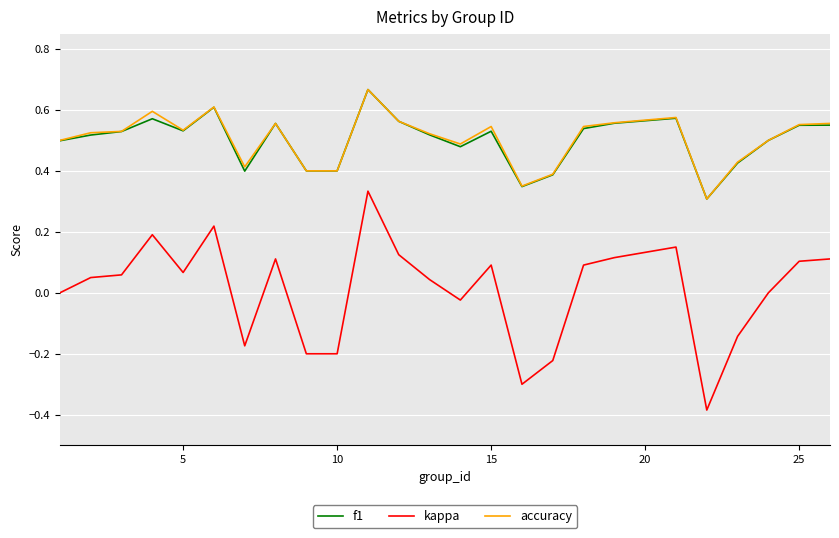

True or false: f1 and kappa intersect in this chart.

False